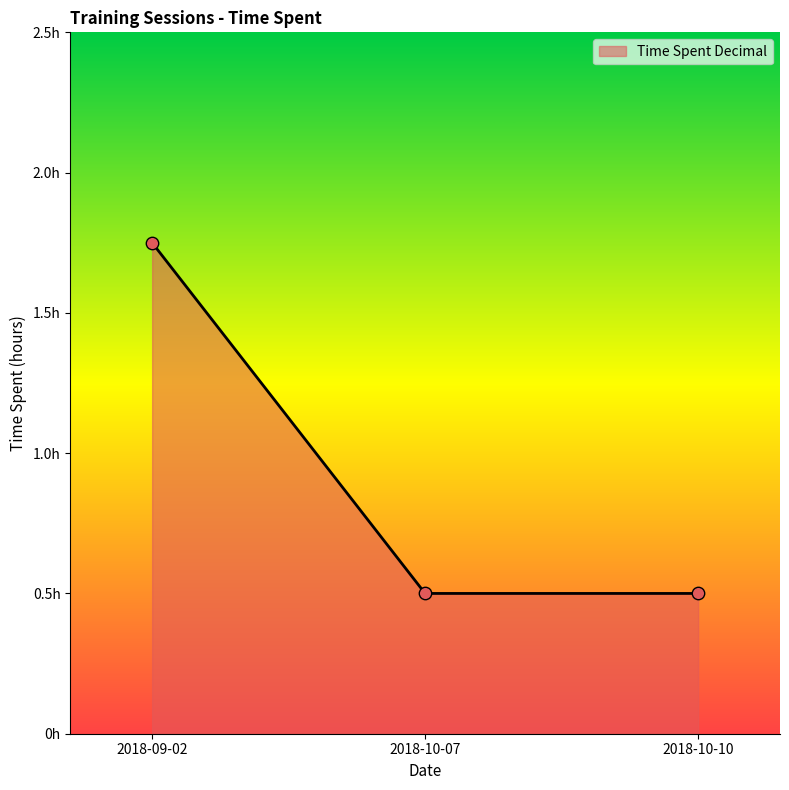

What is the change in value from 2018-09-02 to 2018-10-07?

-1.2